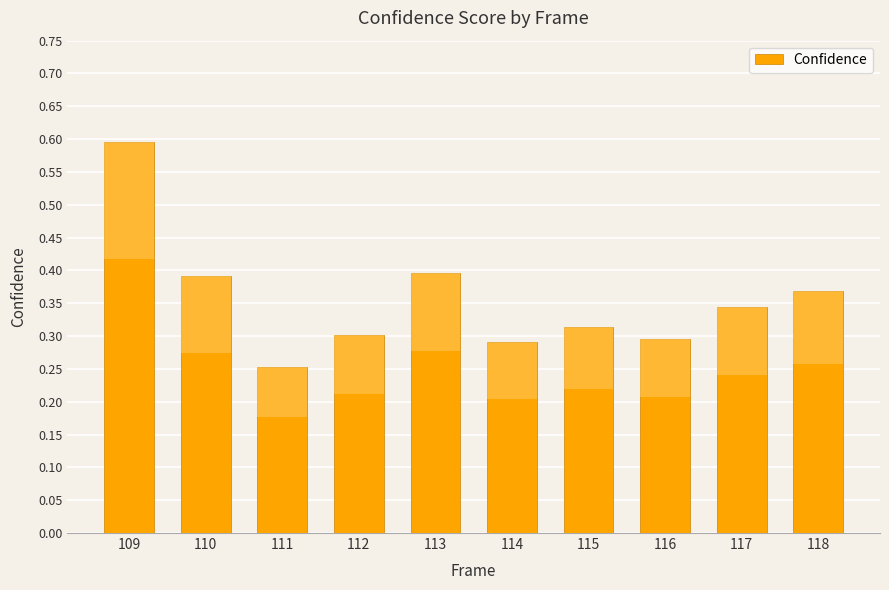

At which category does the chart reach its minimum across all series?

111